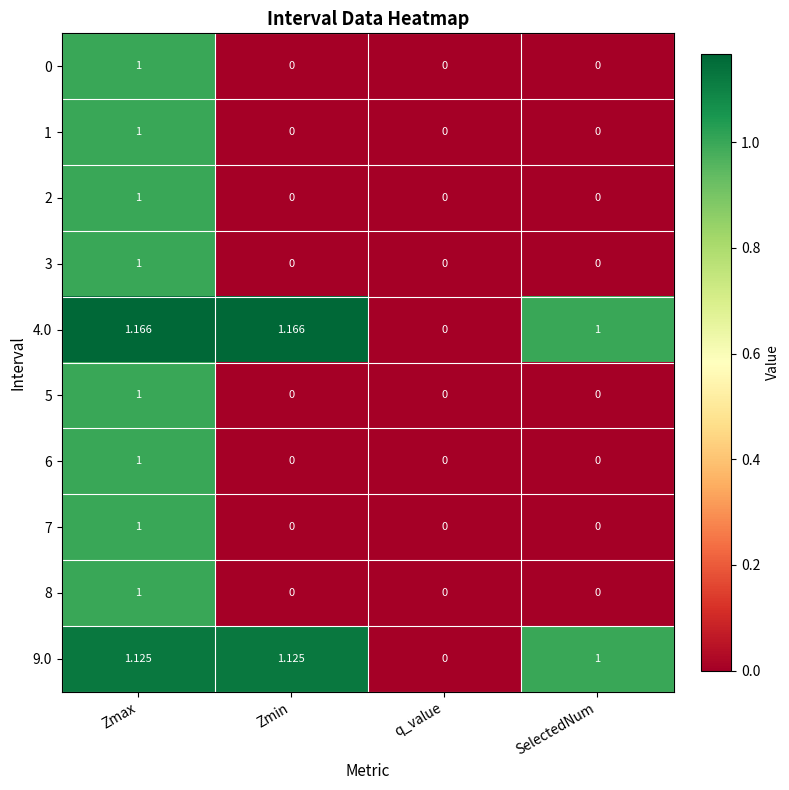

Rank the series at q_value from lowest to highest value.

0, 1, 2, 3, 4.0, 5, 6, 7, 8, 9.0